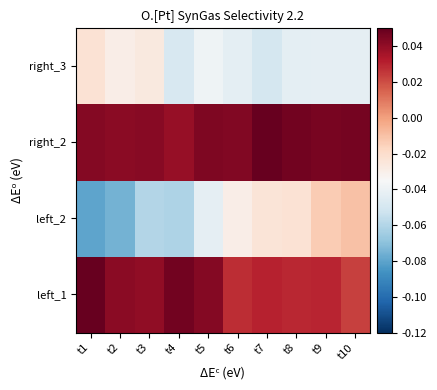

What is the difference between the highest and lowest values at t10?

0.1